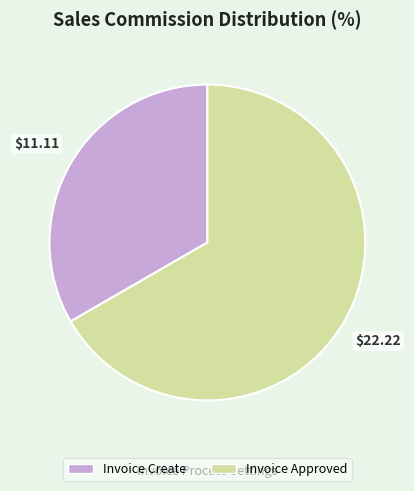

What is the largest slice in the pie chart?

Invoice Approved